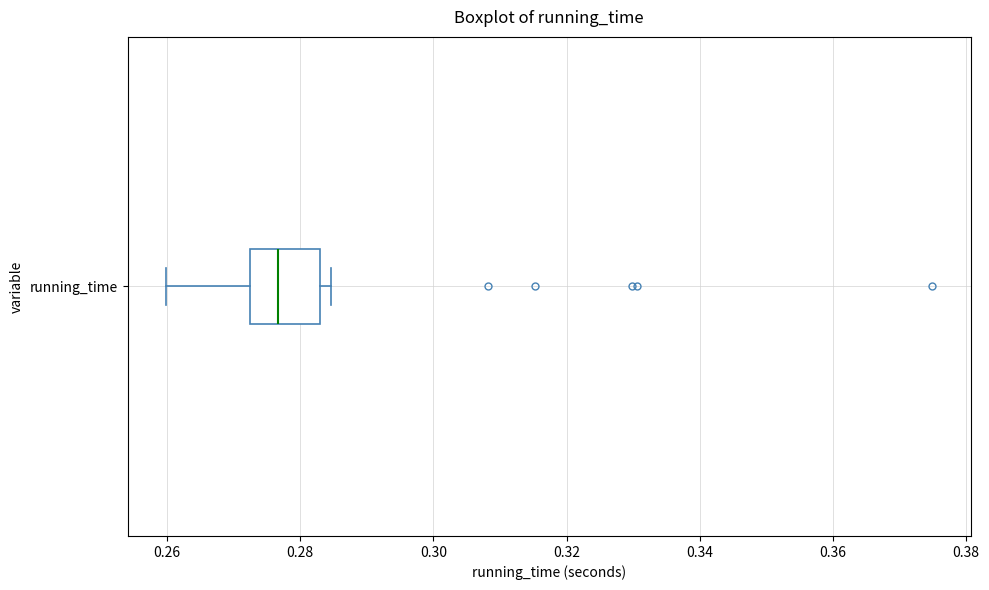

Where does the left whisker of the box for running_time end on the x-axis? The values are not printed on the chart, so give them approximately, as read against the axis.

0.260